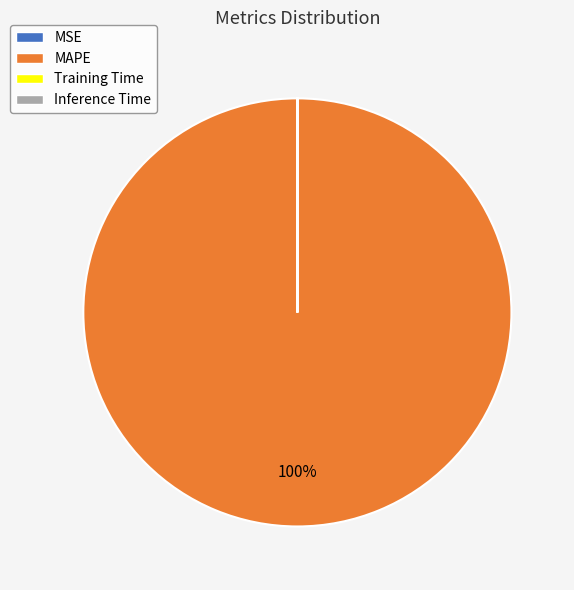

What percentage is the MAPE slice, to the nearest percent?

100%